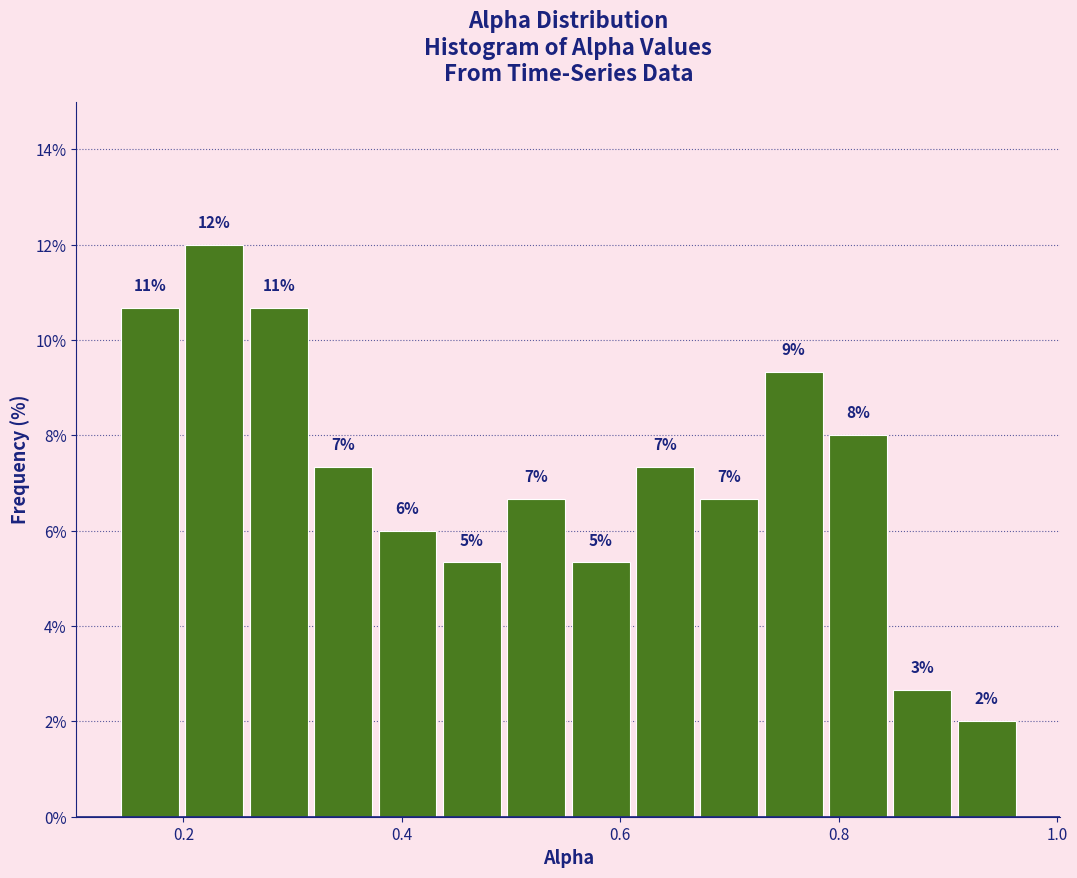

Read against the x-axis, roughly where is the centre of the tallest bar?

0.22